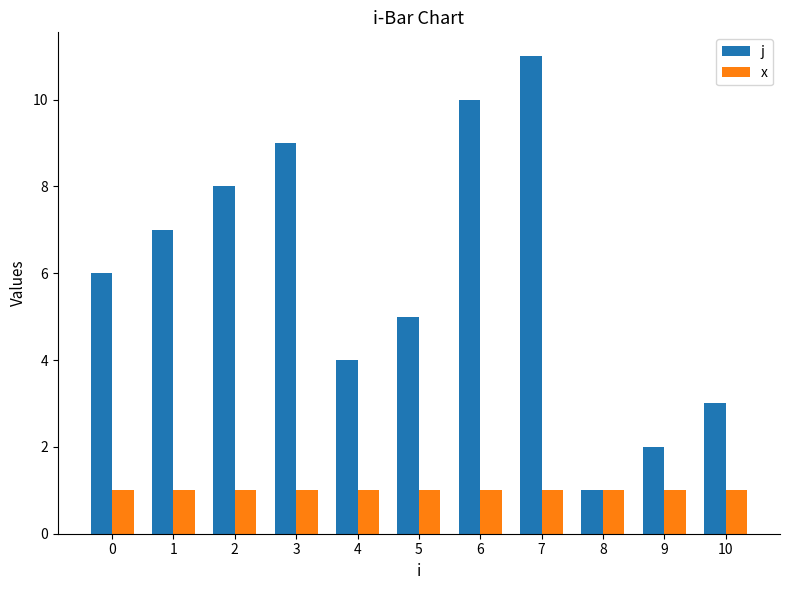

What is the sum of the x values at 1 and 8?

2